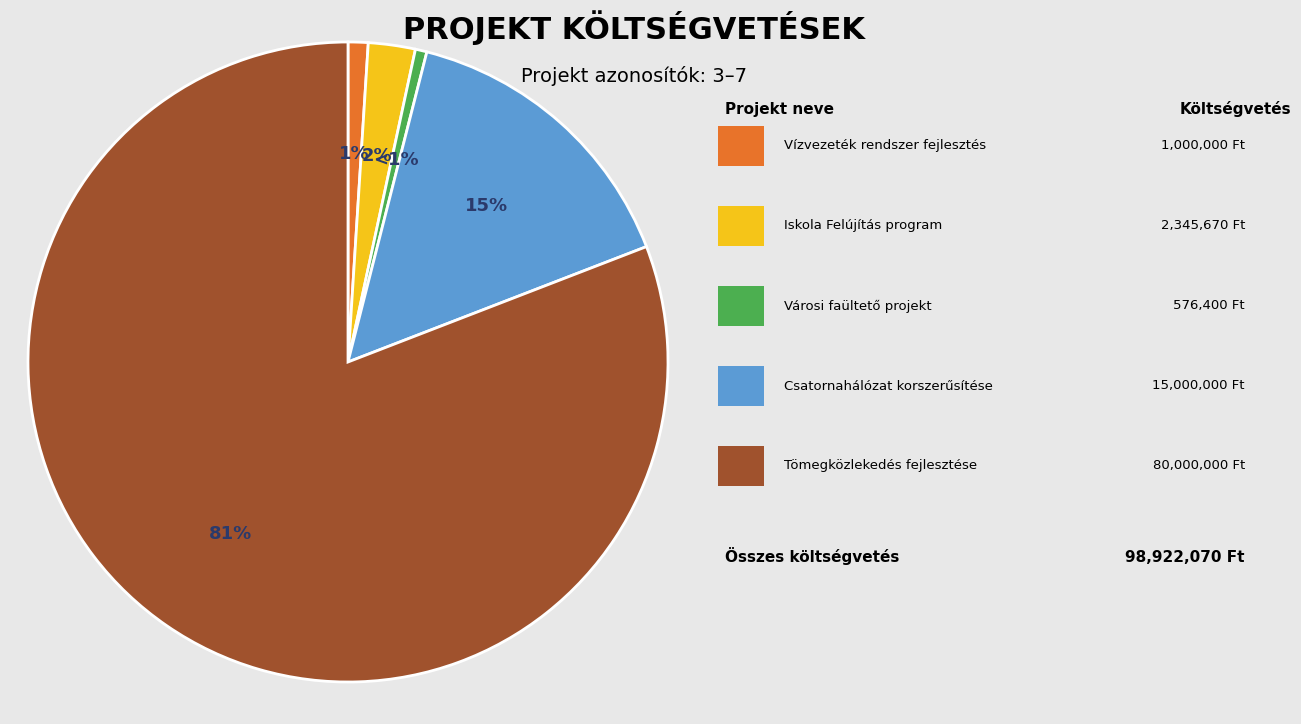

To the nearest percent, what is the average slice percentage?

20%